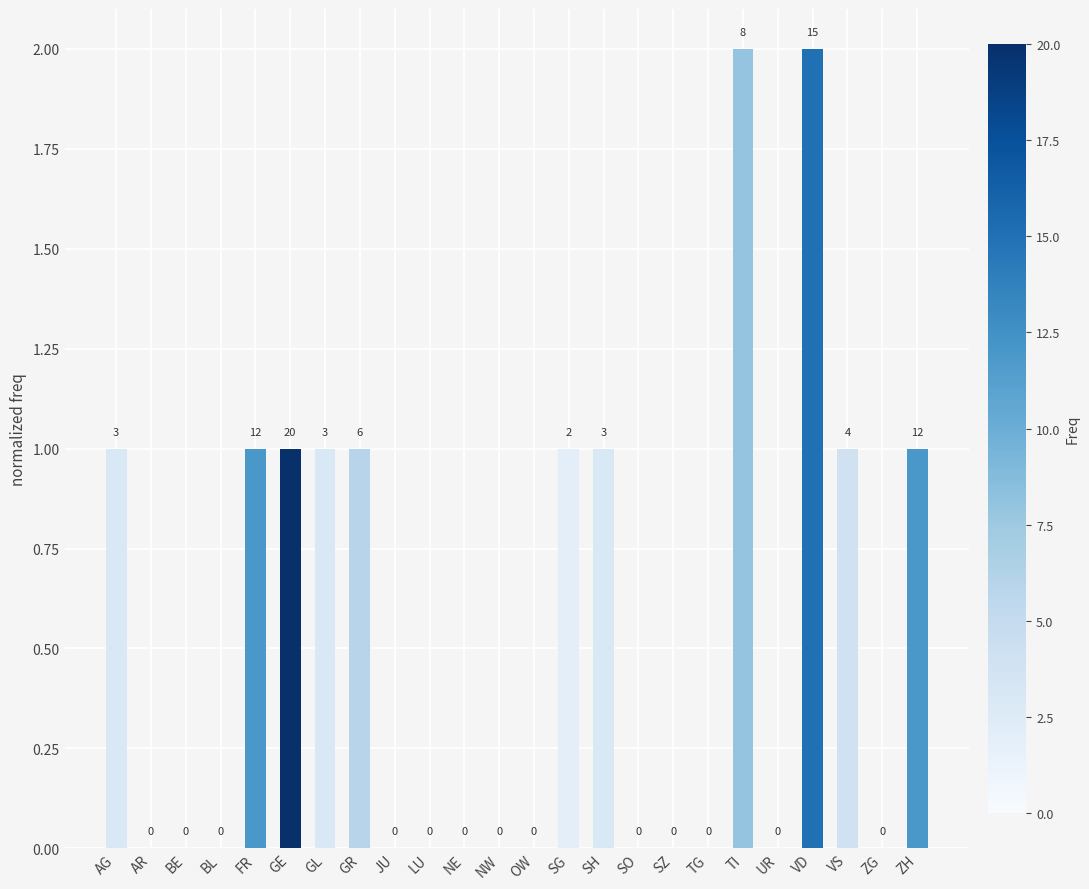

What is the ratio of the value at VS to the value at AG?

1.0